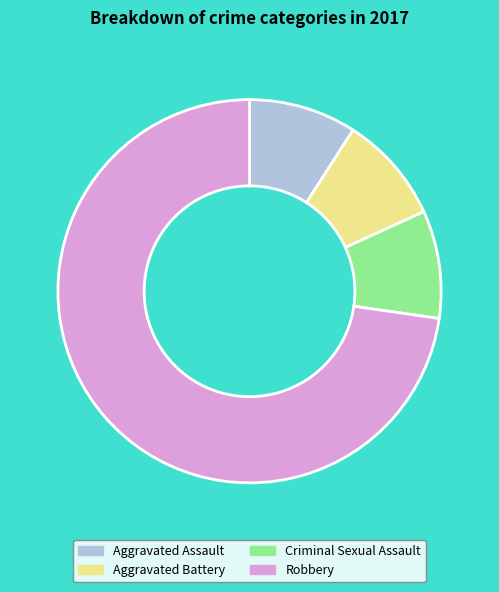

Which has a higher value, Robbery or Aggravated Assault?

Robbery